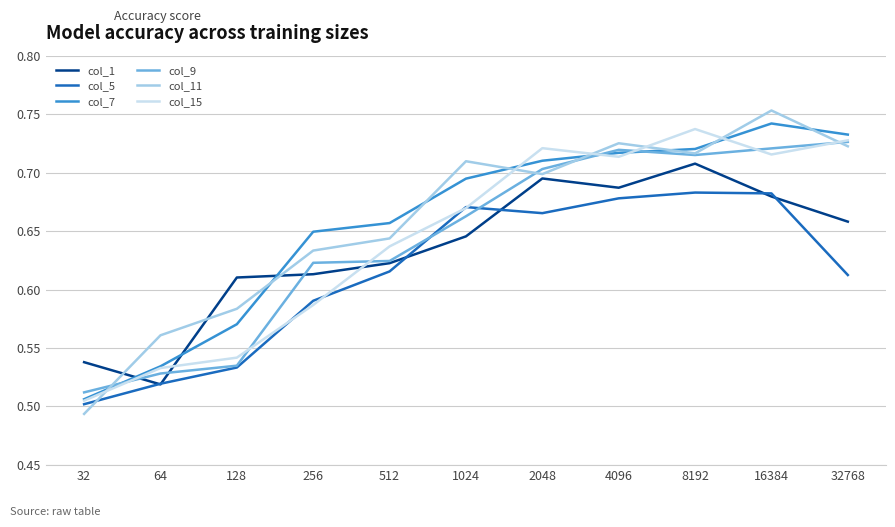

What is the total value across all series at 512?

3.8